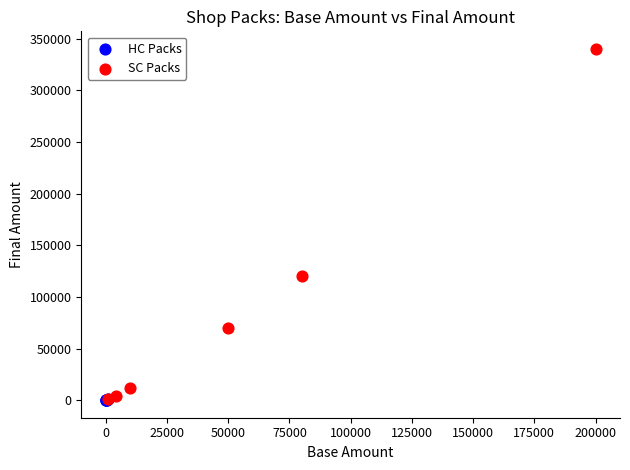

Which series has the widest spread of Y values?

SC Packs